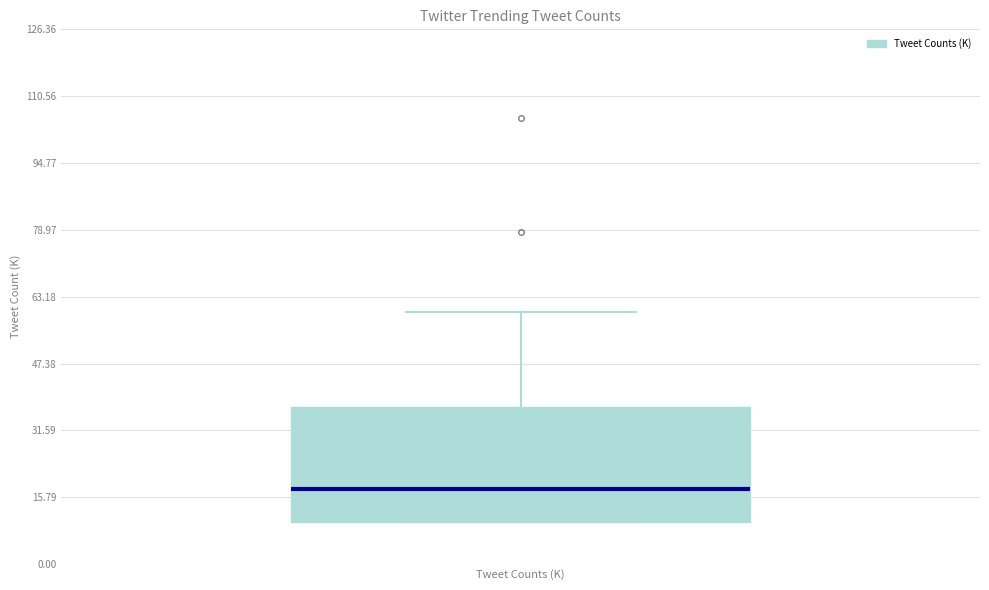

Transcribe this box plot: give where the median line is, the range the box spans, and where the two whiskers end, as read against the y-axis. The values are not printed on the chart, so give them approximately, as read against the axis.

median 18, box 10 to 38, whiskers 10 to 60